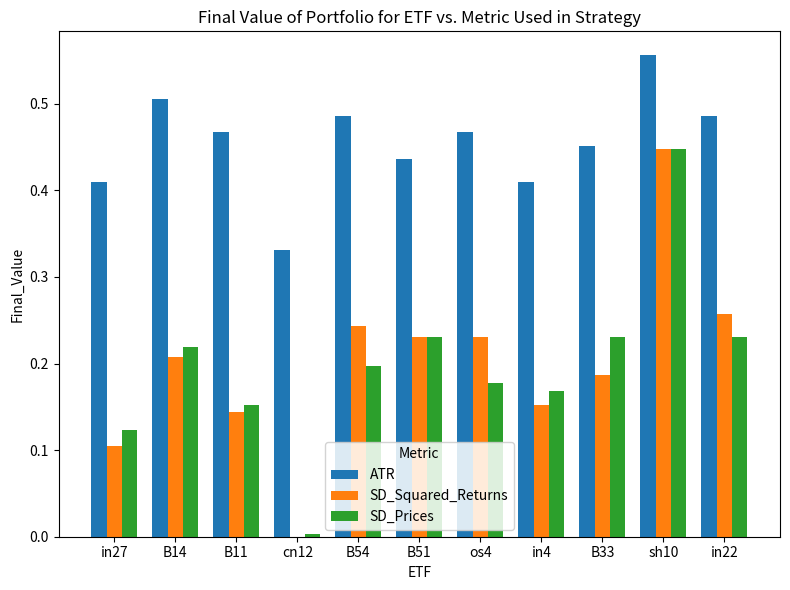

The SD_Squared_Returns series shows 0.0 at in27. True or false?

False